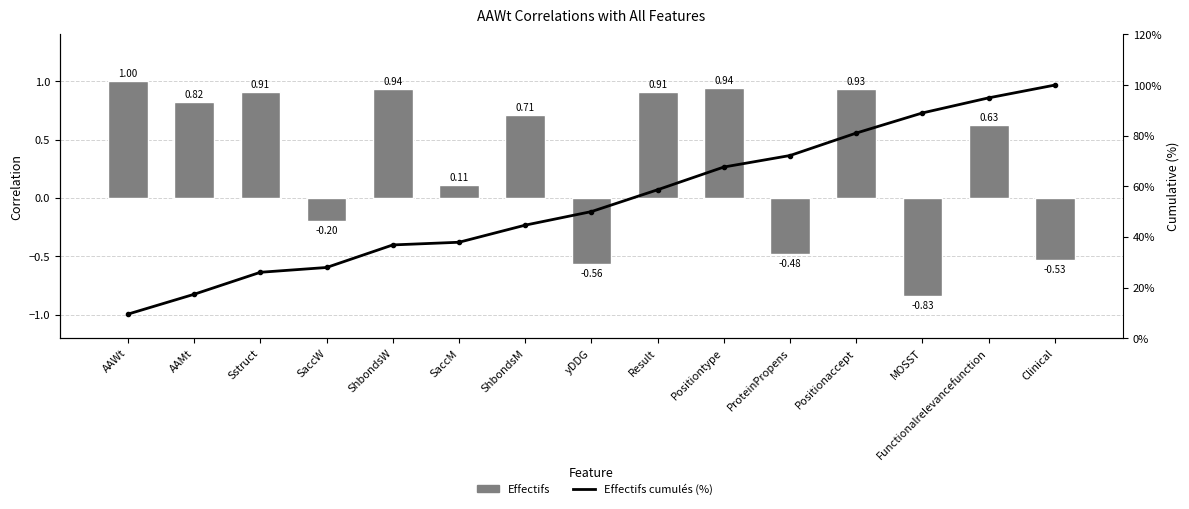

At how many categories does at least one series exceed 6?

15